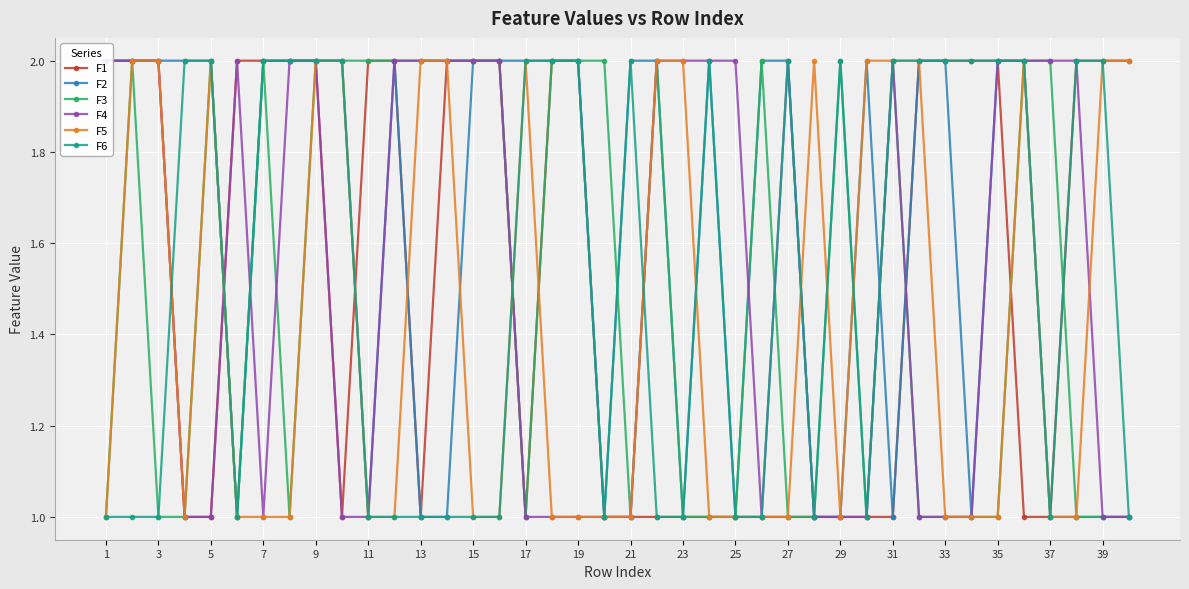

The value of F6 at 19 is 2. True or false?

True